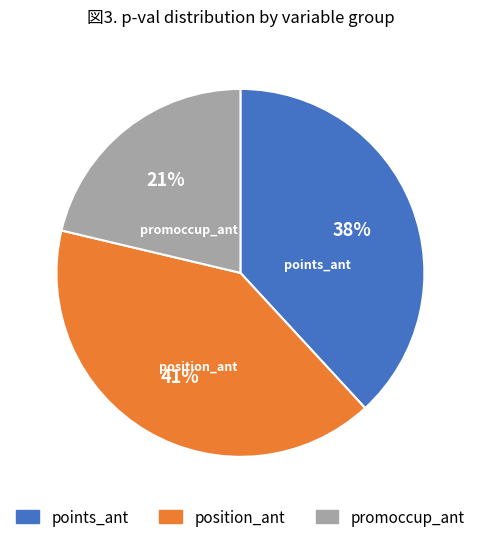

To the nearest percent, what is the average slice percentage?

33%